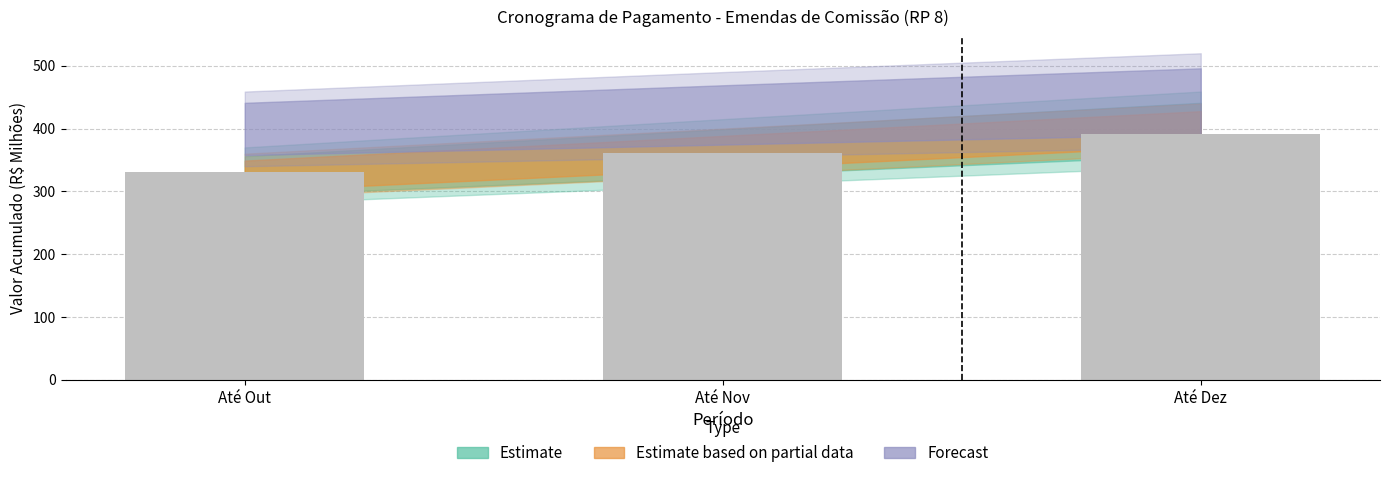

At which label does the data first exceed 361?

Até Nov